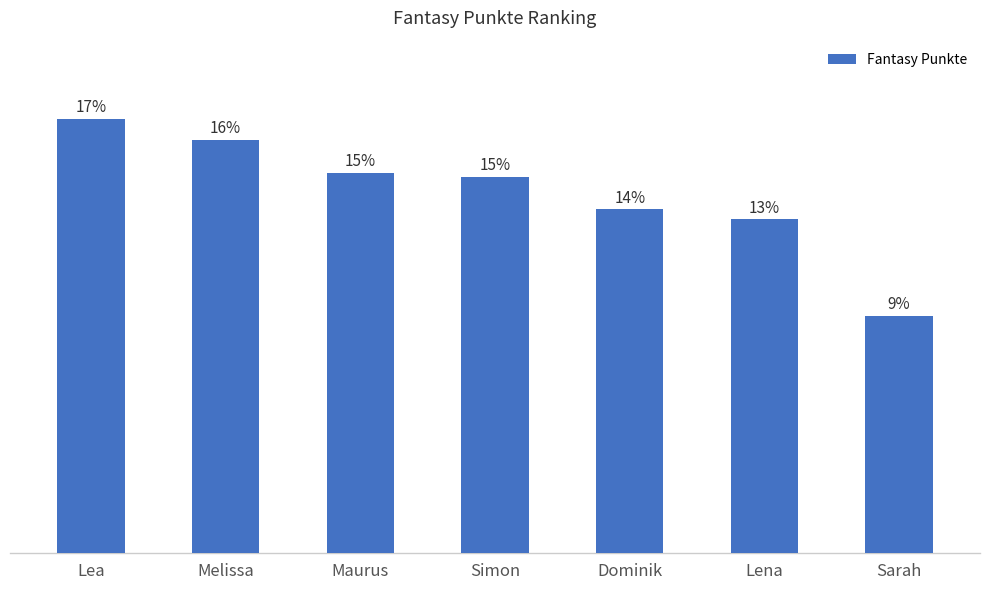

Are the bars horizontal?

No